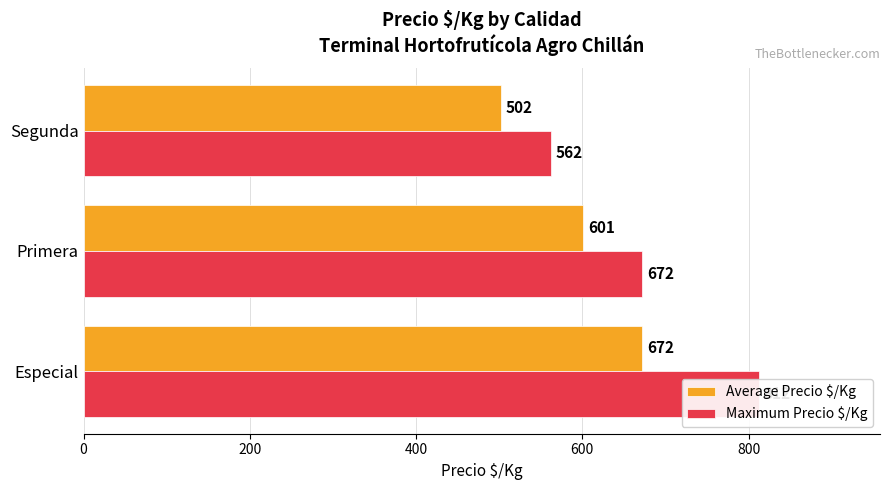

How many bars are there in total?

6